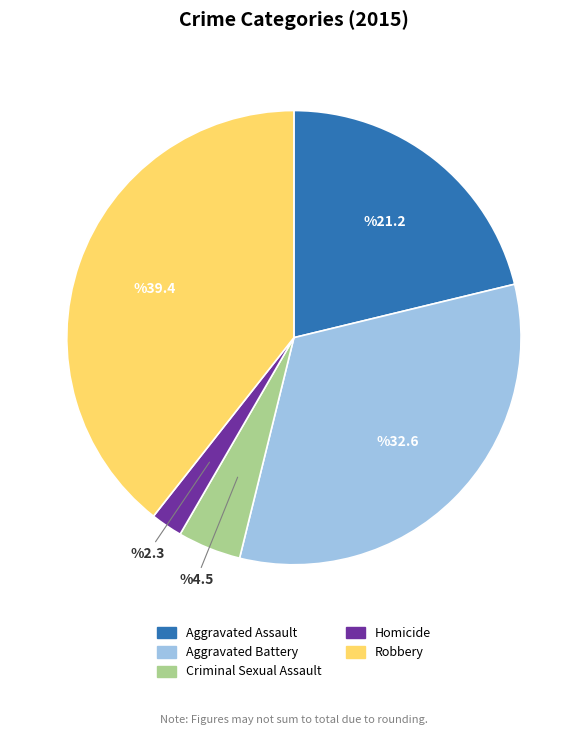

Rank the categories by value from highest to lowest.

Robbery, Aggravated Battery, Aggravated Assault, Criminal Sexual Assault, Homicide